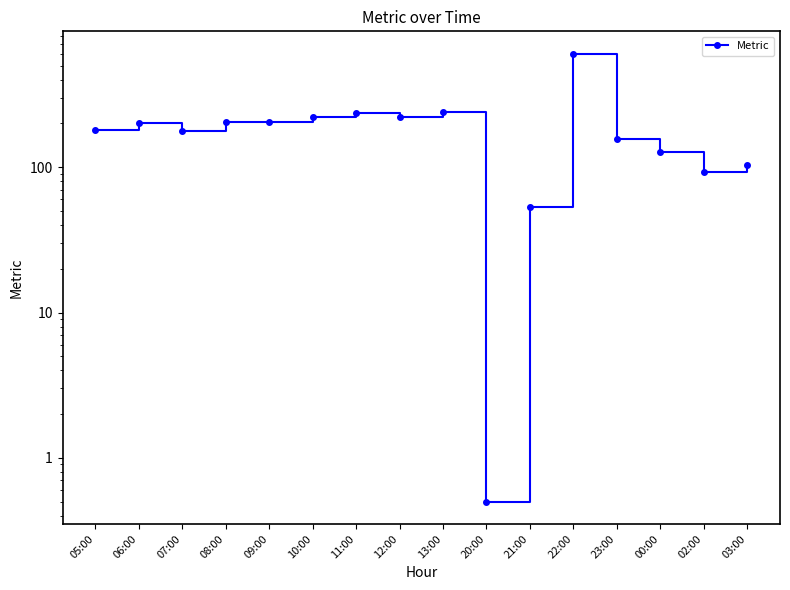

True or false: the data shows 338.2 at 09:00.

False